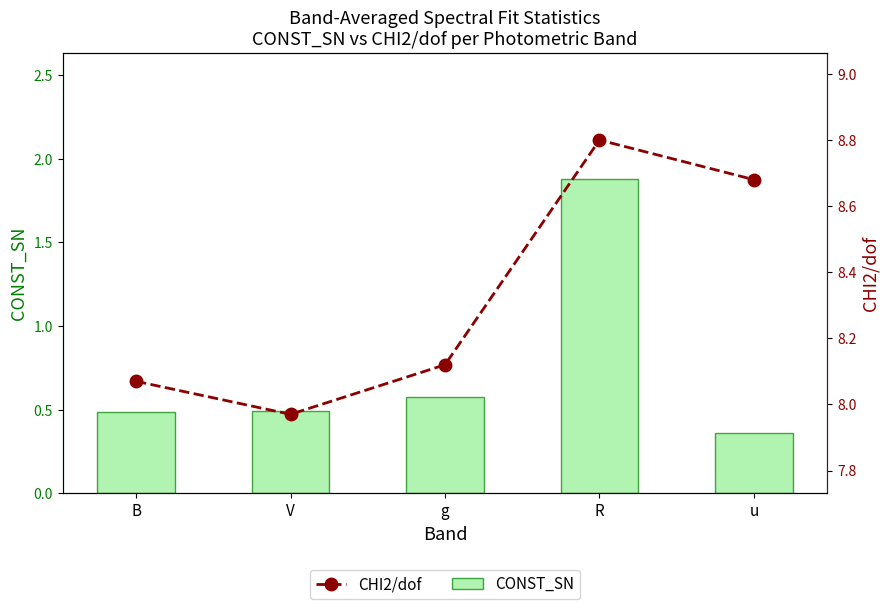

What value does the CHI2/dof series have at R?

8.8